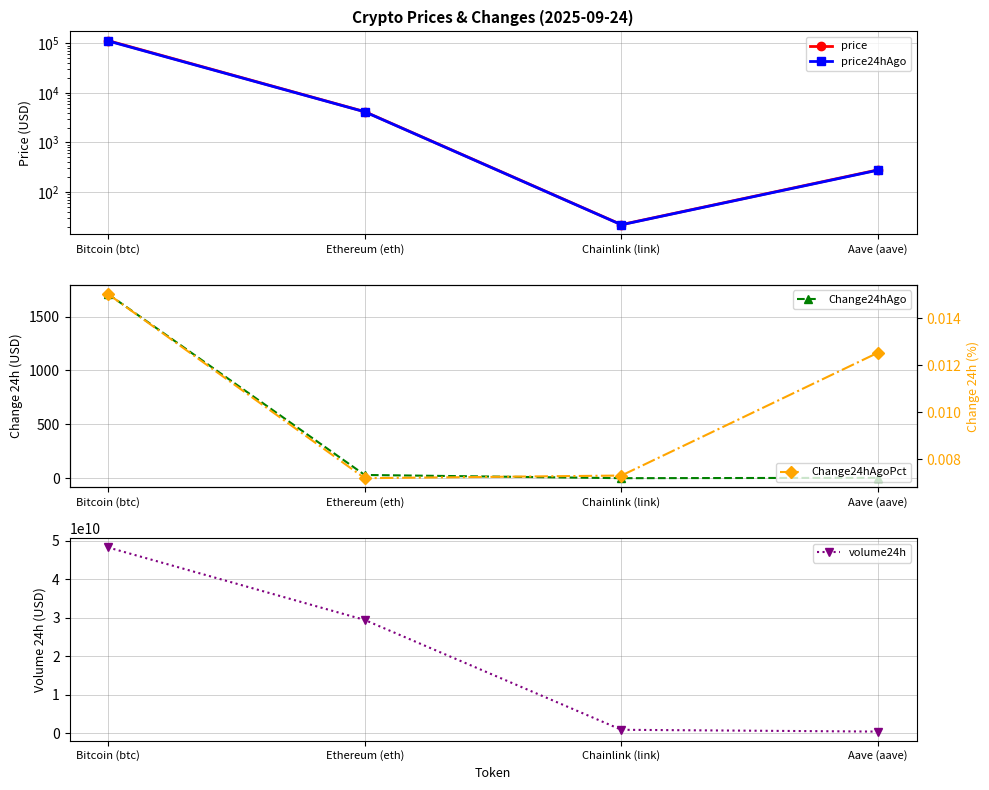

What is the difference between the highest and lowest values at Ethereum (eth)?

29445075140.0